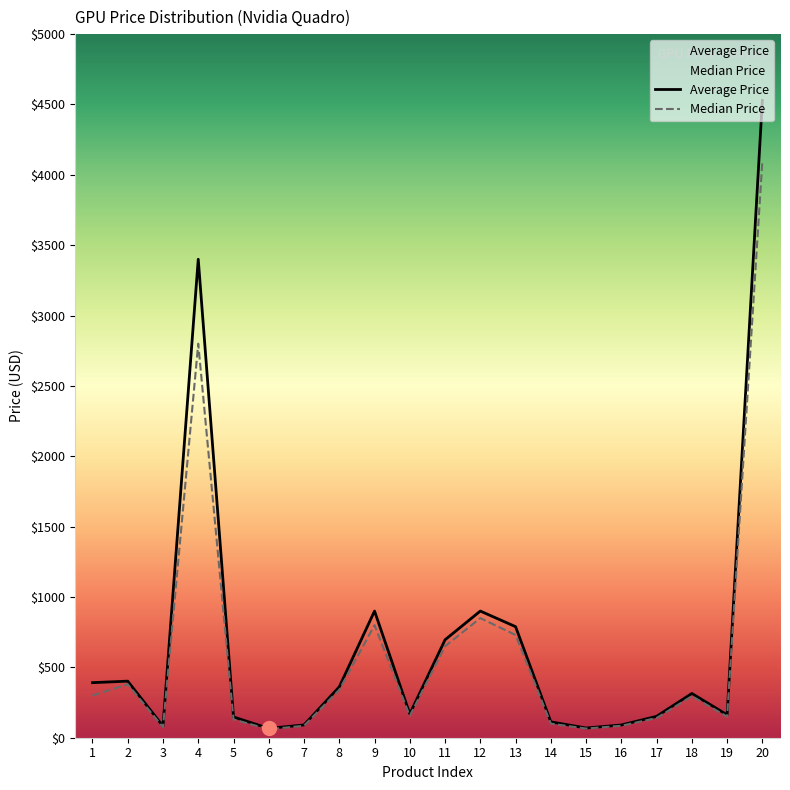

Which label corresponds to the smallest value in the chart?

6